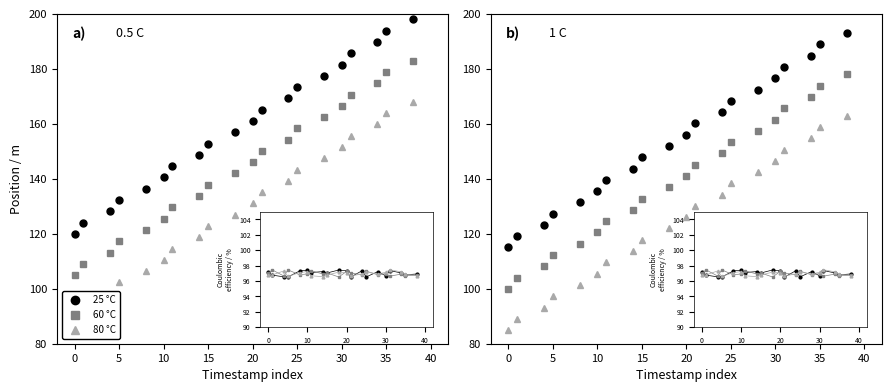

True or false: 25 °C has more than 1 interior local peaks.

False